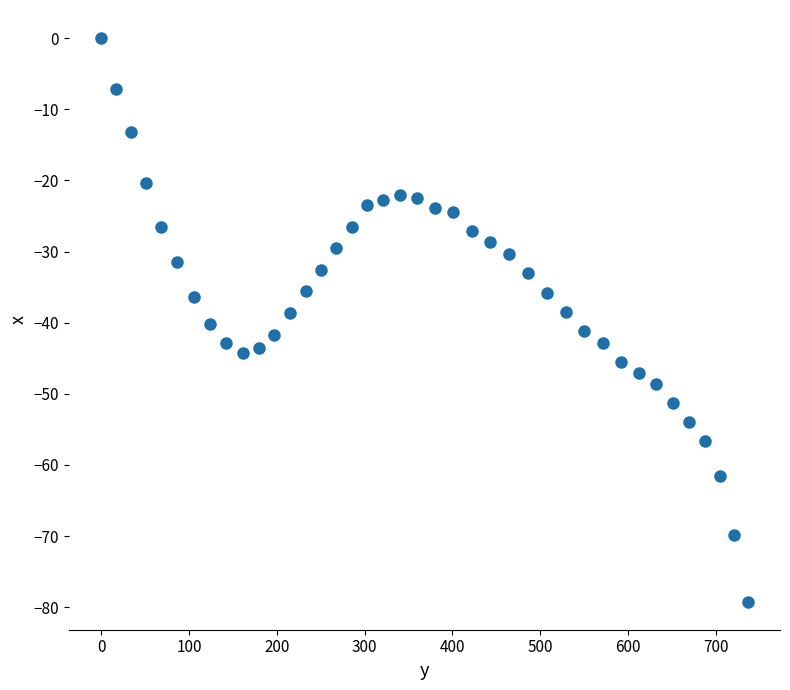

What is the range of X values (max minus min)?

736.6